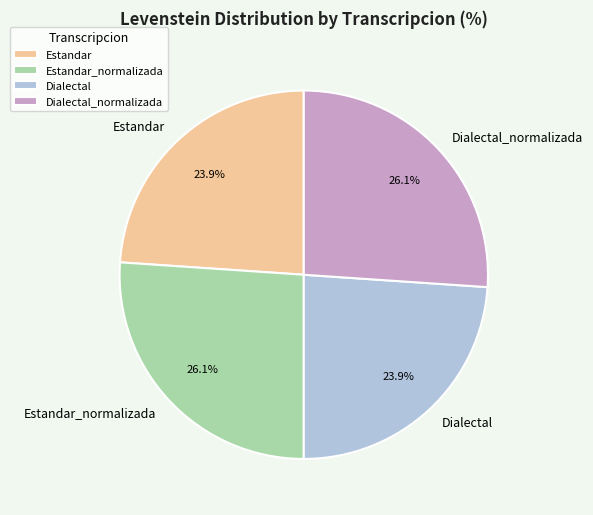

To the nearest percent, what is the average slice percentage?

25%